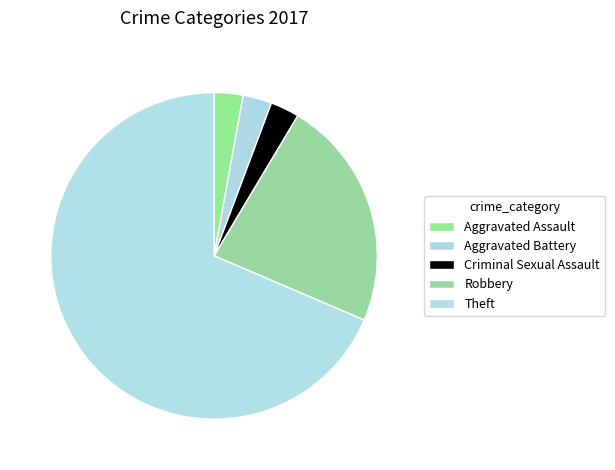

What percentage is the Aggravated Assault slice, to the nearest percent?

3%